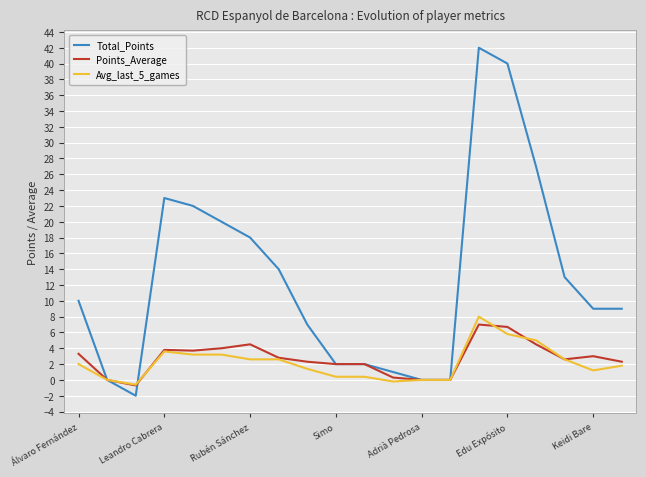

Which series has the largest total across all categories?

Total_Points